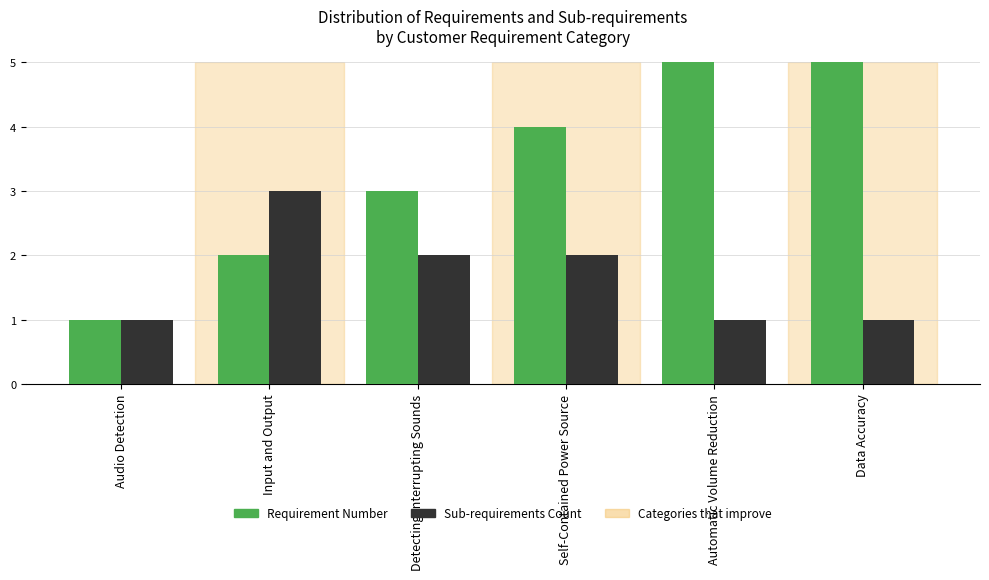

At which label does Requirement Number first exceed 4?

Automatic Volume Reduction